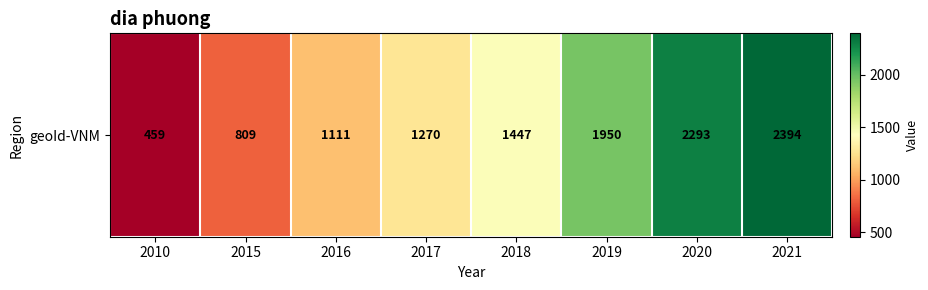

At which category does the chart reach its minimum across all series?

2010